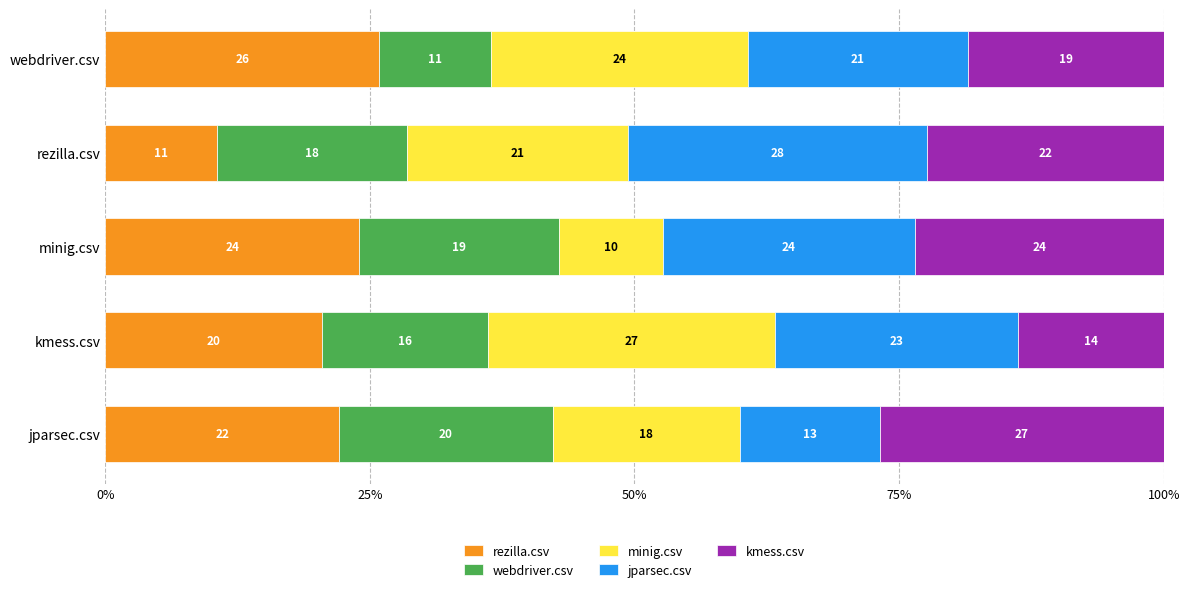

What position from the left is minig.csv?

3